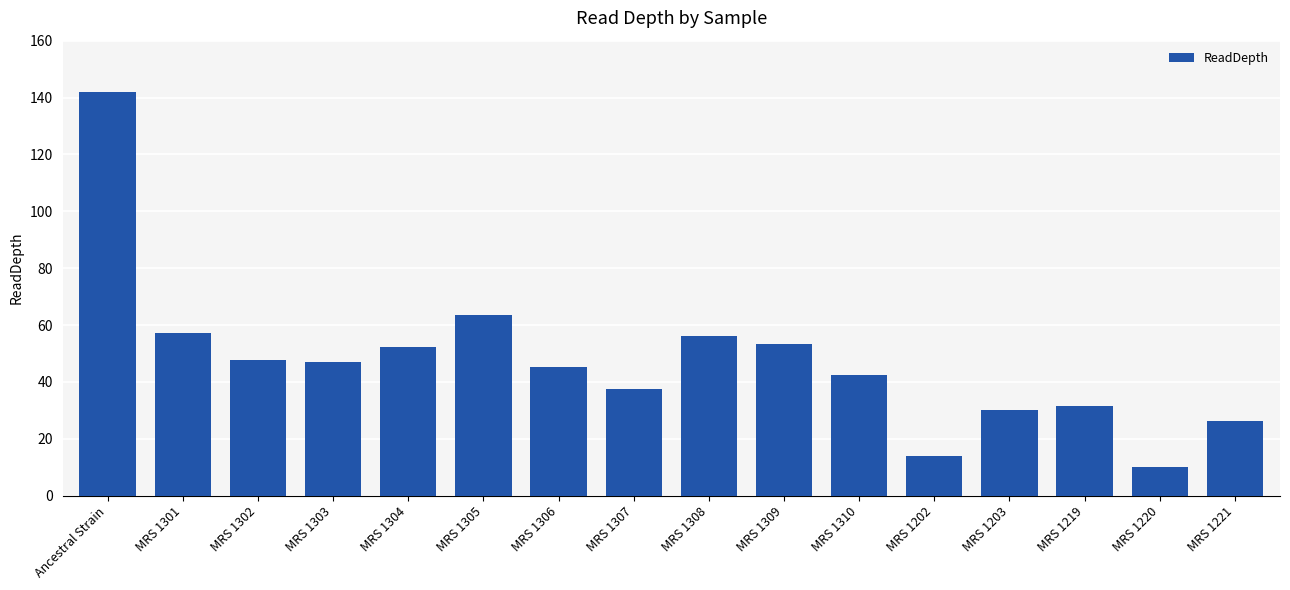

What is the difference between the second highest and second lowest values?

49.7